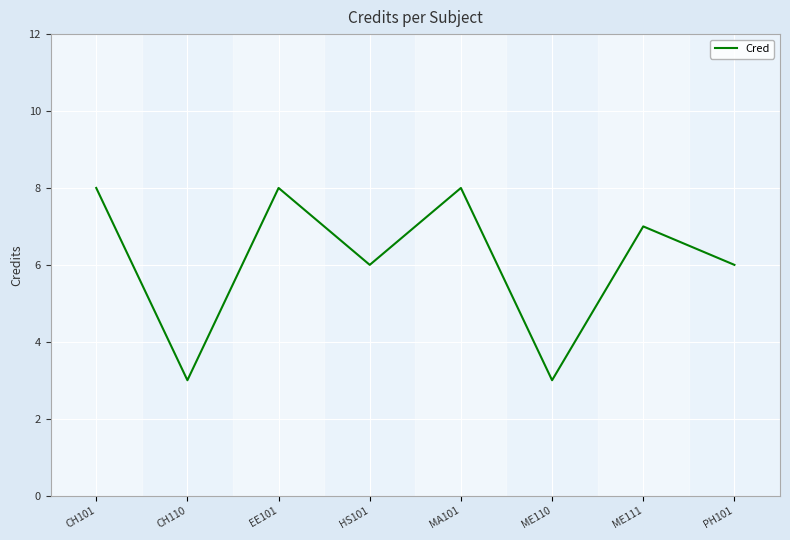

True or false: there are more than 2 points higher than both neighbors.

True